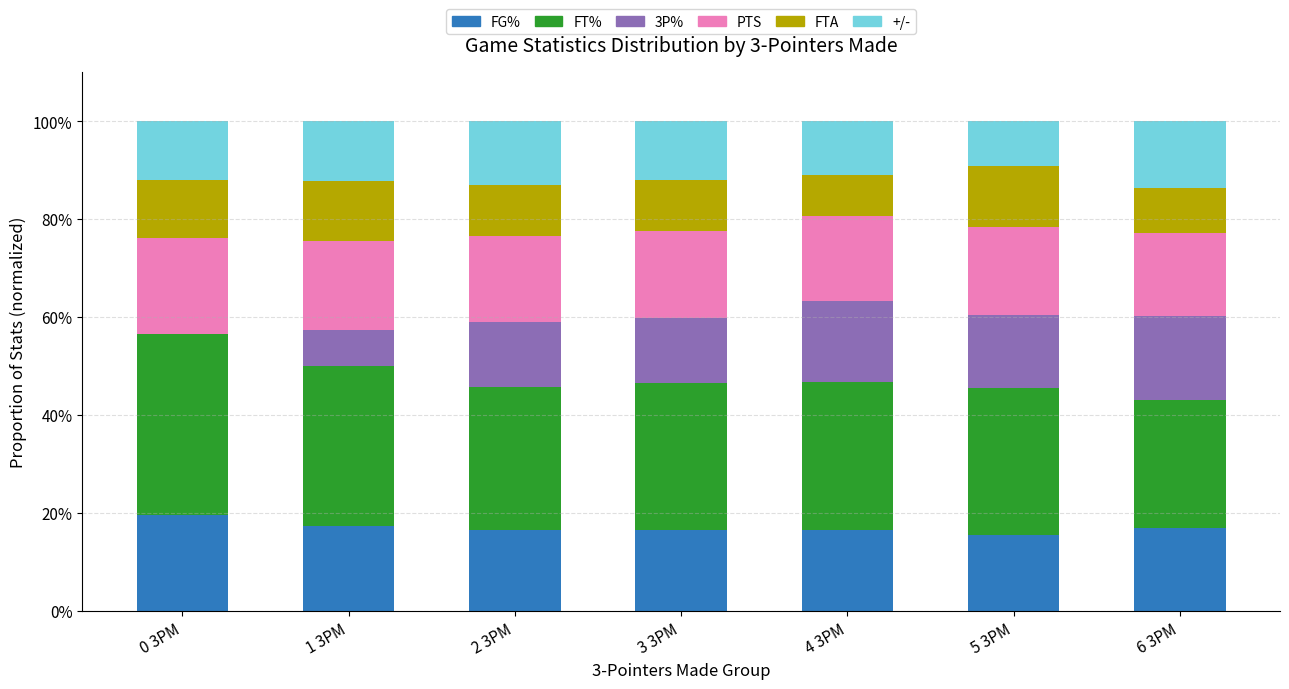

The value of FG% at 3 3PM is 10.8. True or false?

False